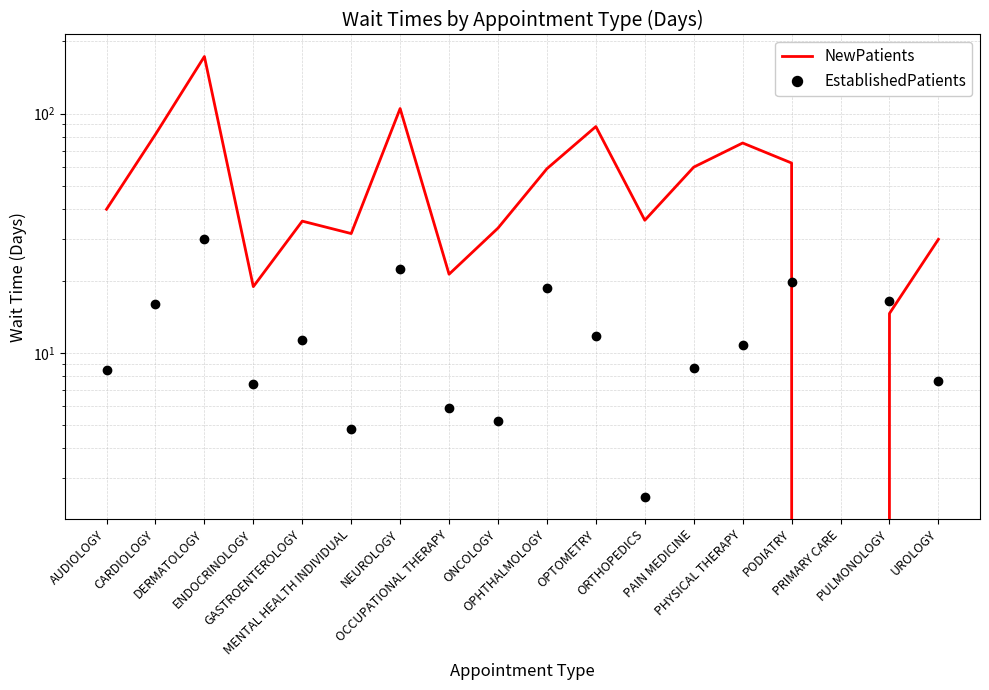

At which label does EstablishedPatients reach its minimum?

PRIMARY CARE